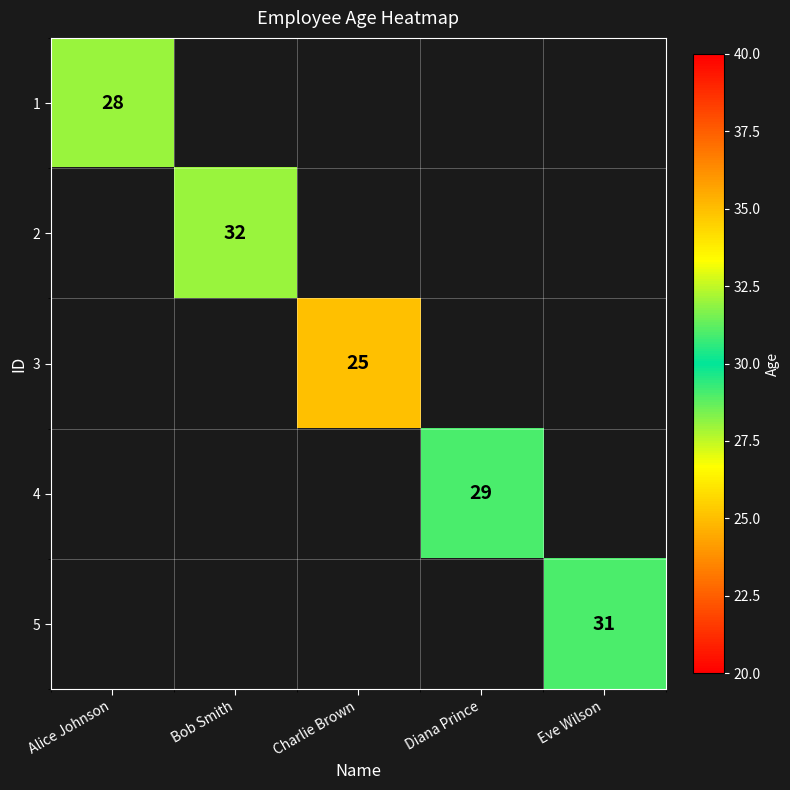

True or false: 3 has a value of 25 at Charlie Brown.

True